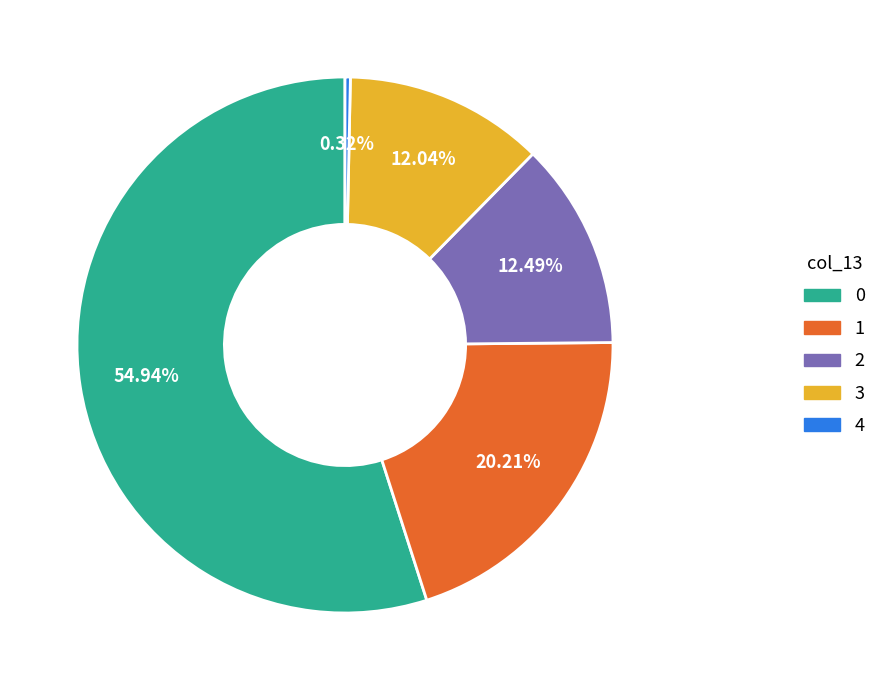

To the nearest percent, what is the combined percentage of 1 and 2?

33%